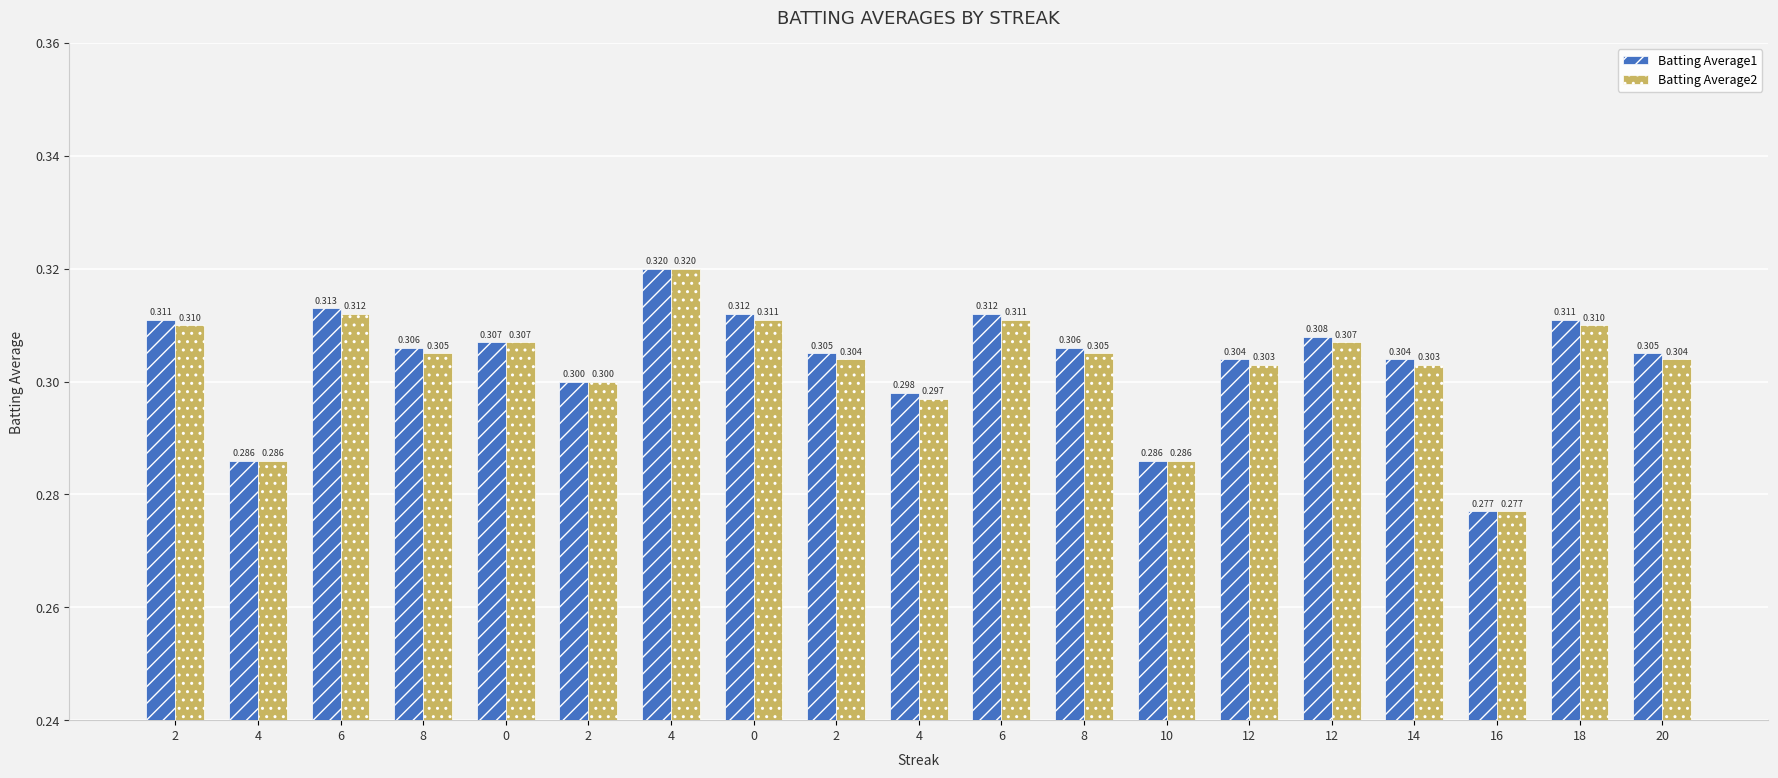

How many series are shown in this chart?

2